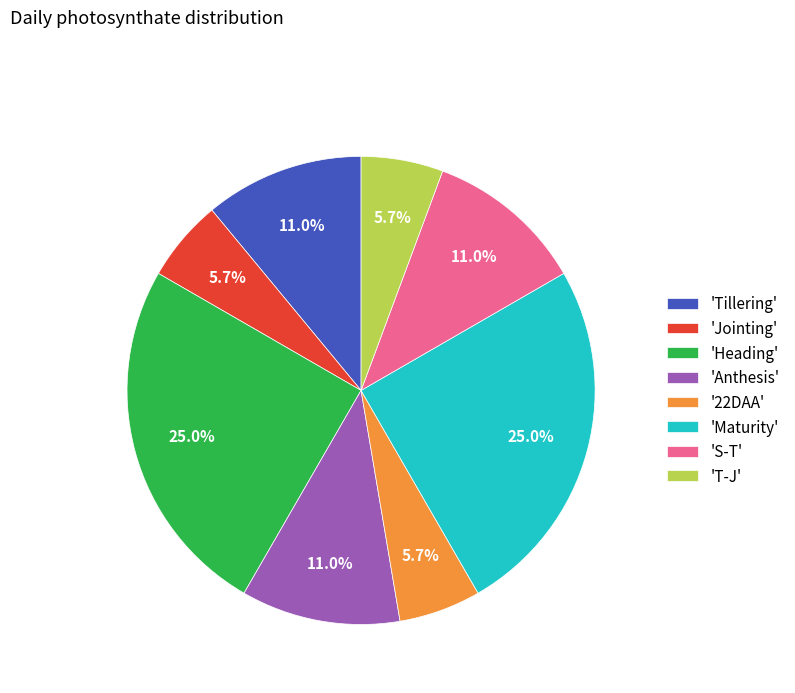

Is there any slice that represents more than half of the pie?

No